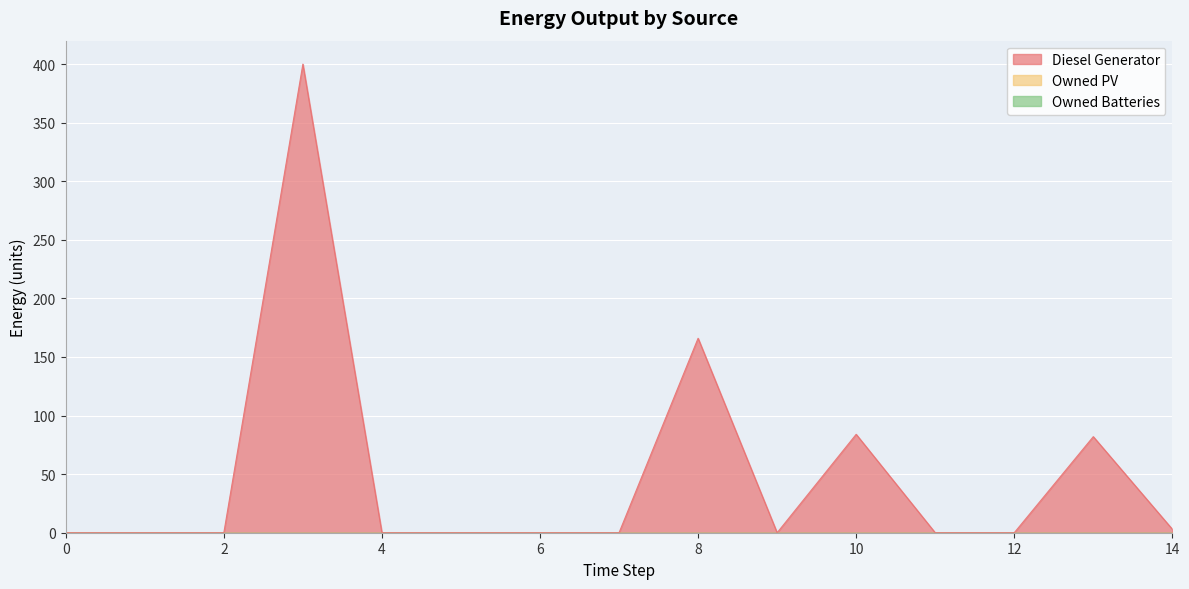

At which category is the sum across all series the highest?

3